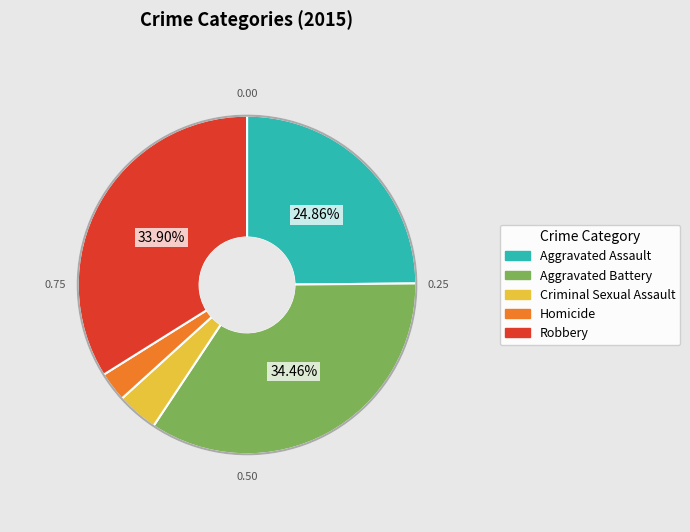

Which category has the smallest portion of the pie?

Homicide